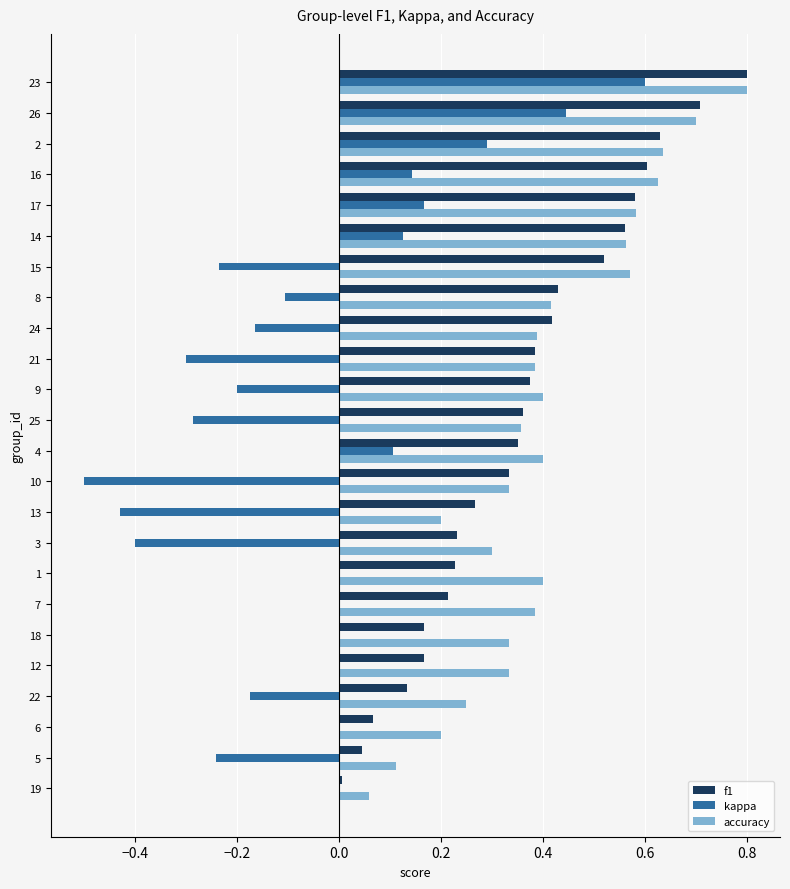

True or false: kappa has a value of -0.3 at 25.

True